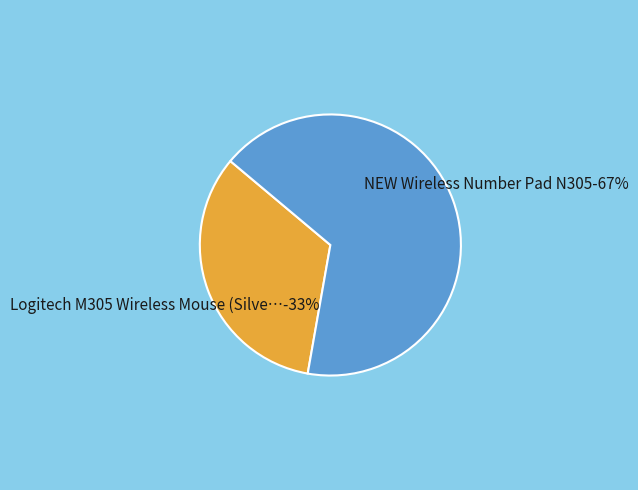

What is the largest slice in the pie chart?

NEW Wireless Number Pad N305